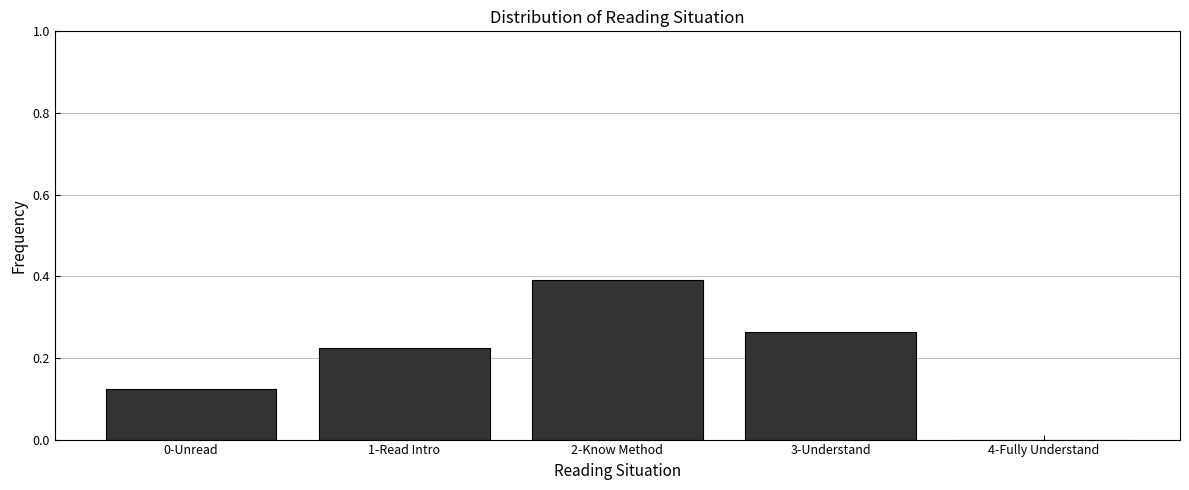

What is the sum of the values at 2-Know Method and 3-Understand?

0.7